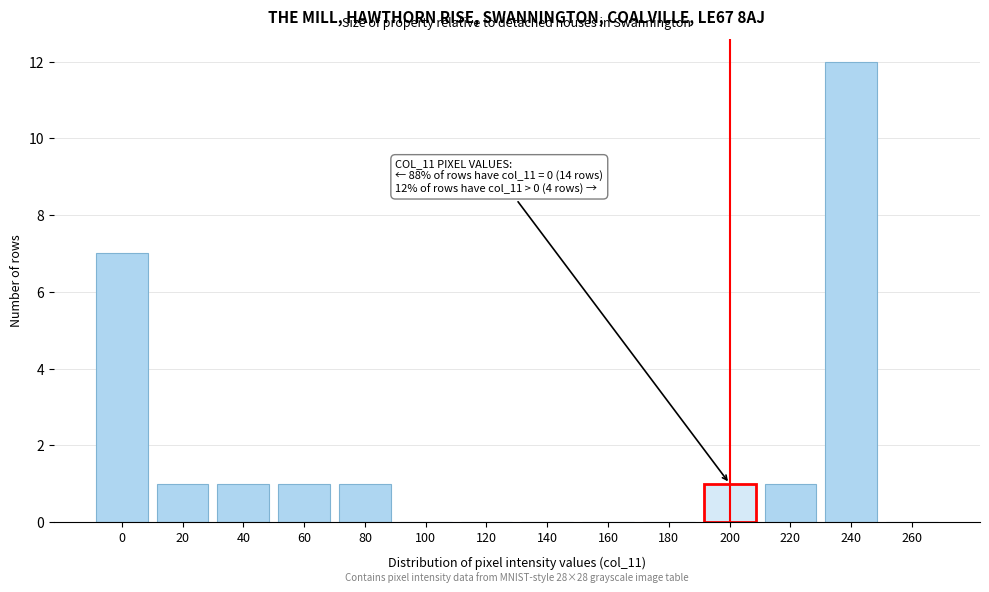

Reading left to right, what are all the values shown in this chart?

0=7	20=1	40=1	60=1	80=1	100=0	120=0	140=0	160=0	180=0	200=1	220=1	240=12	260=0